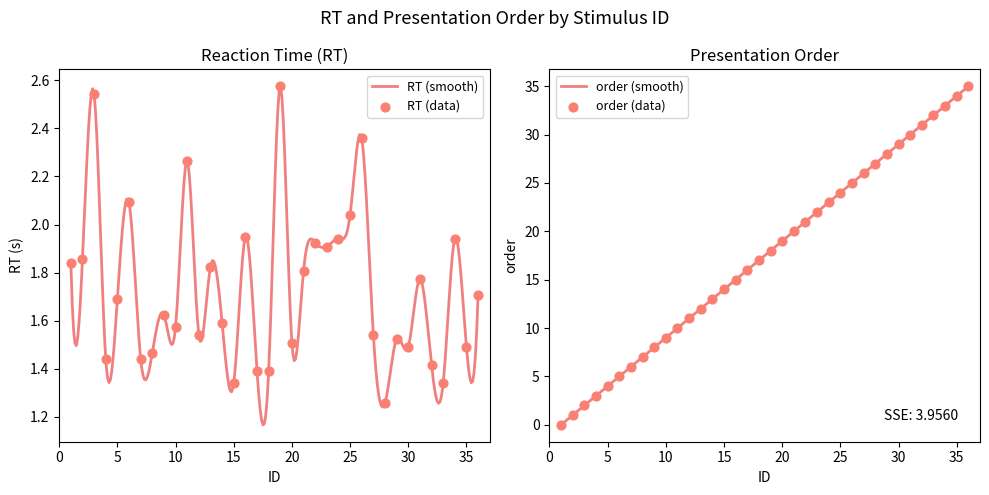

Is the value of RT at 26 greater than the value of order at 15?

No